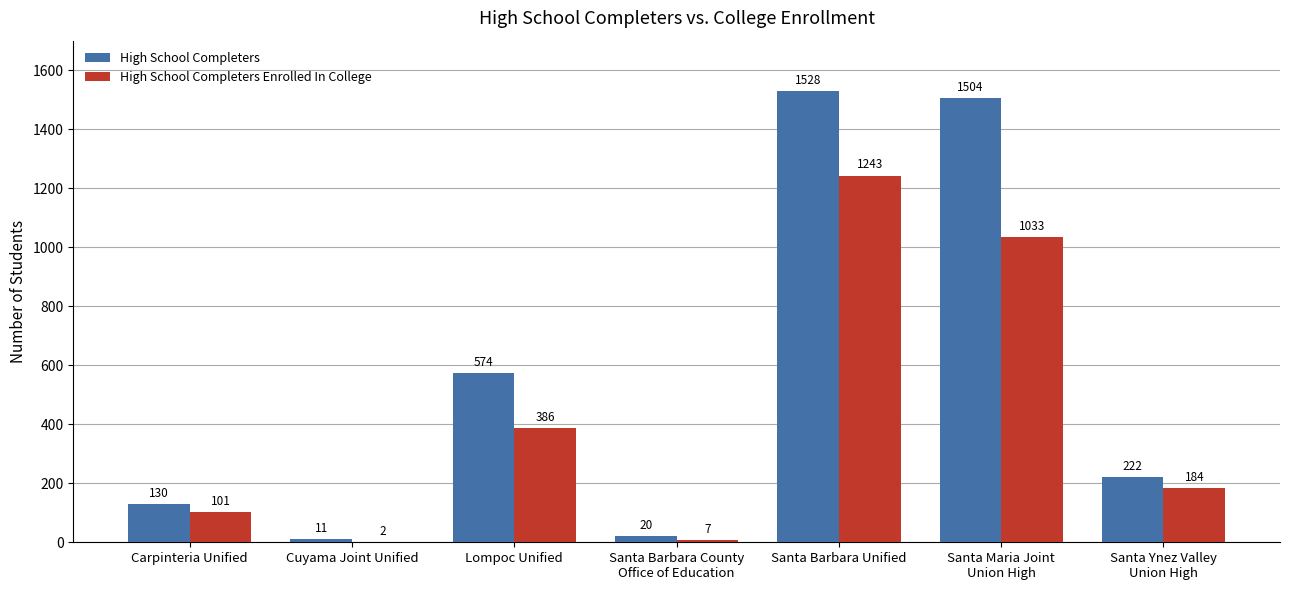

Reading left to right, transcribe all the data shown in this chart.

High School Completers: 130	11	574	20	1528	1504	222
High School Completers Enrolled In College: 101	2	386	7	1243	1033	184